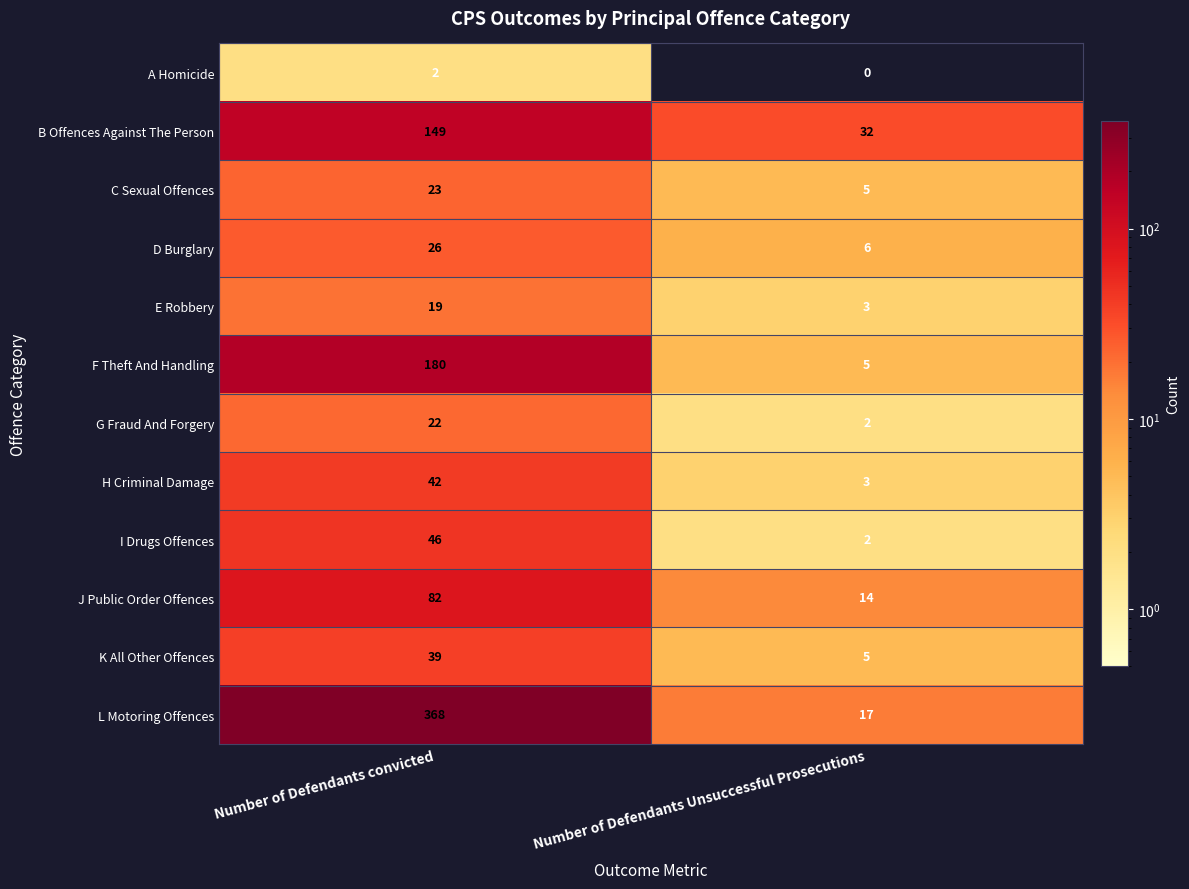

Is it true that B Offences Against The Person equals 32 at Number of Defendants Unsuccessful Prosecutions?

True